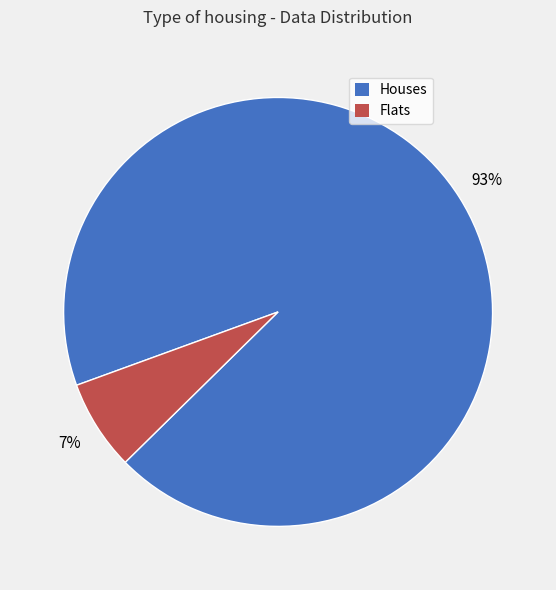

To the nearest percent, what is the difference between the largest and smallest slice percentages?

86%